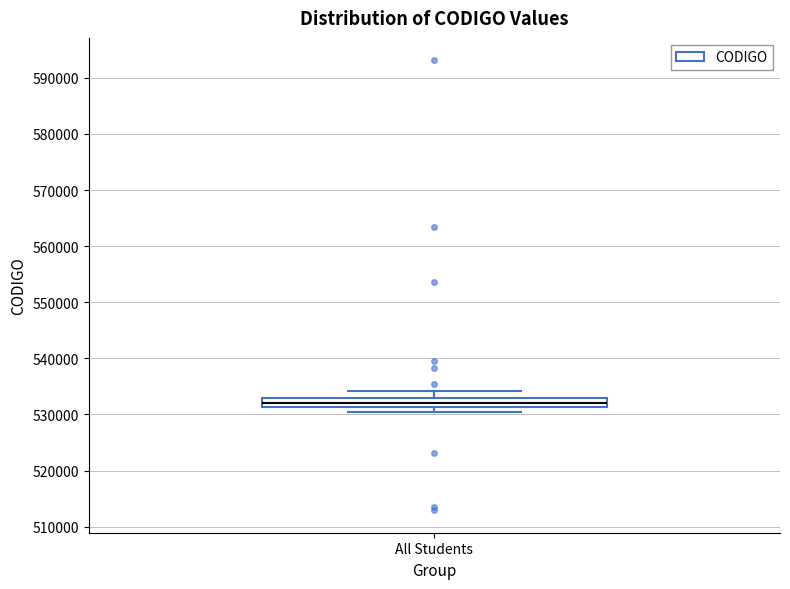

Where is the lower edge of the box for All Students on the y-axis? The values are not printed on the chart, so give them approximately, as read against the axis.

531000